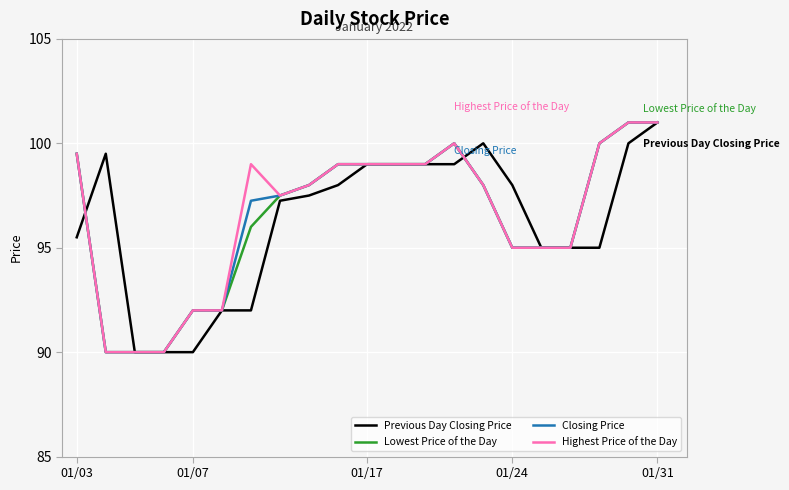

What is the value of the Highest Price of the Day point at the 5th from the left?

92.0